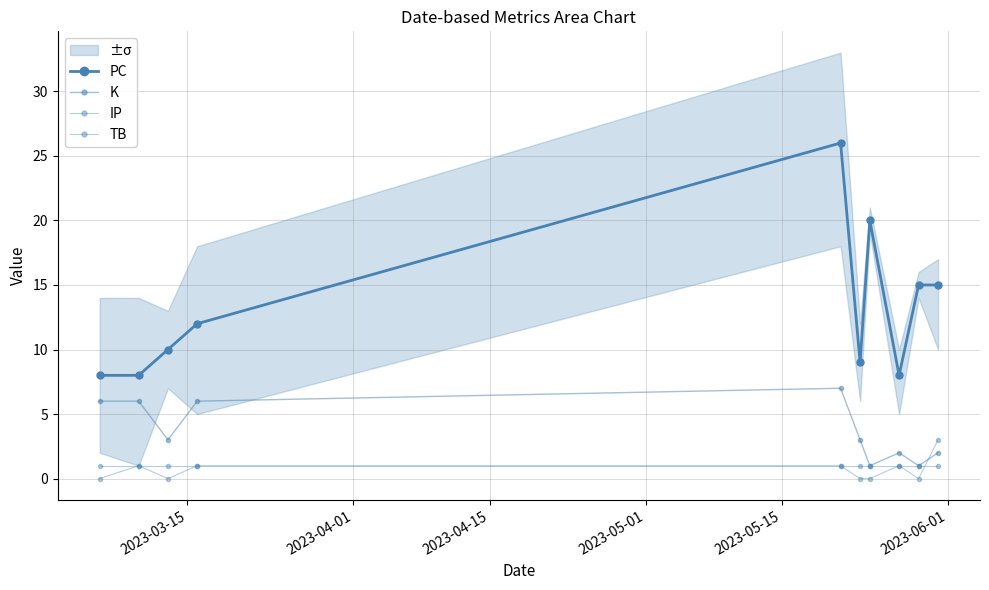

How many lines are shown in the chart?

4